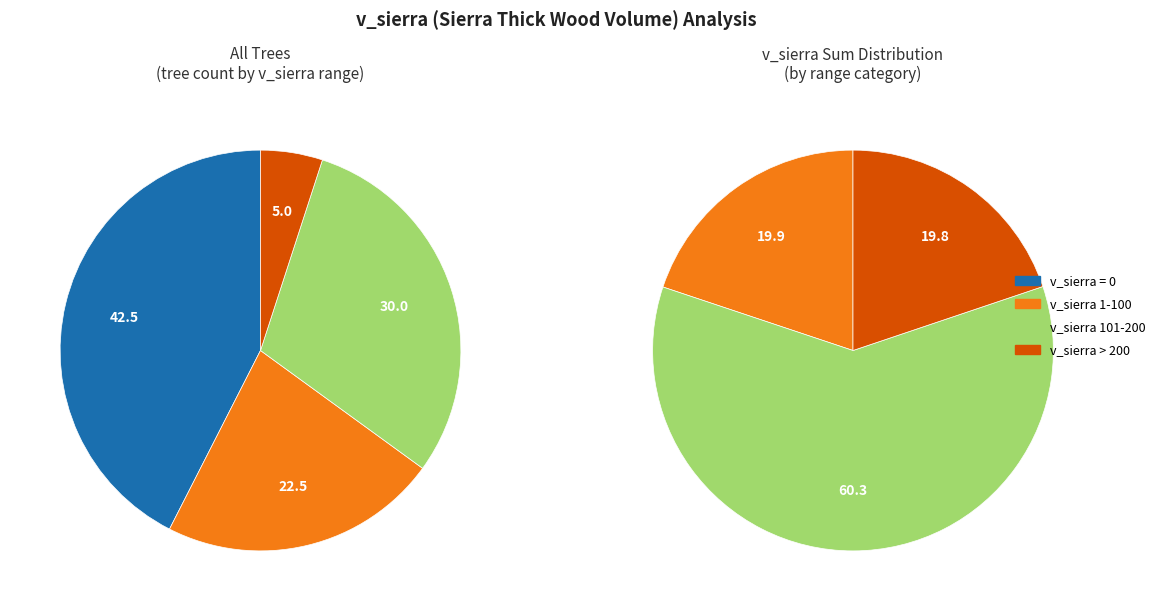

Between 92244005 and 92244004, which is larger?

92244005